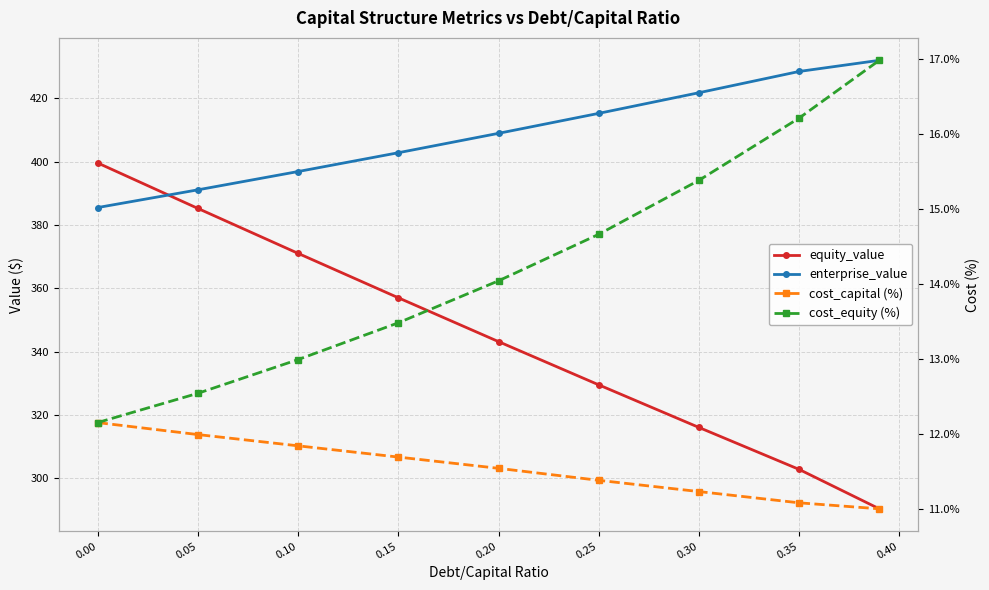

What is the minimum value for cost_equity (%)?

12.2